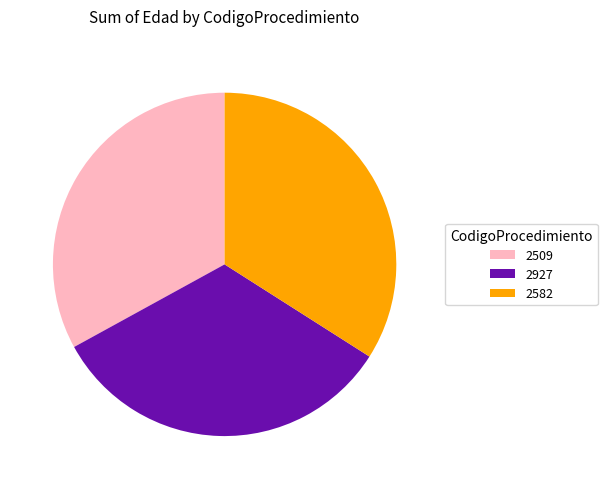

Between 2927 and 2582, which is larger?

2582